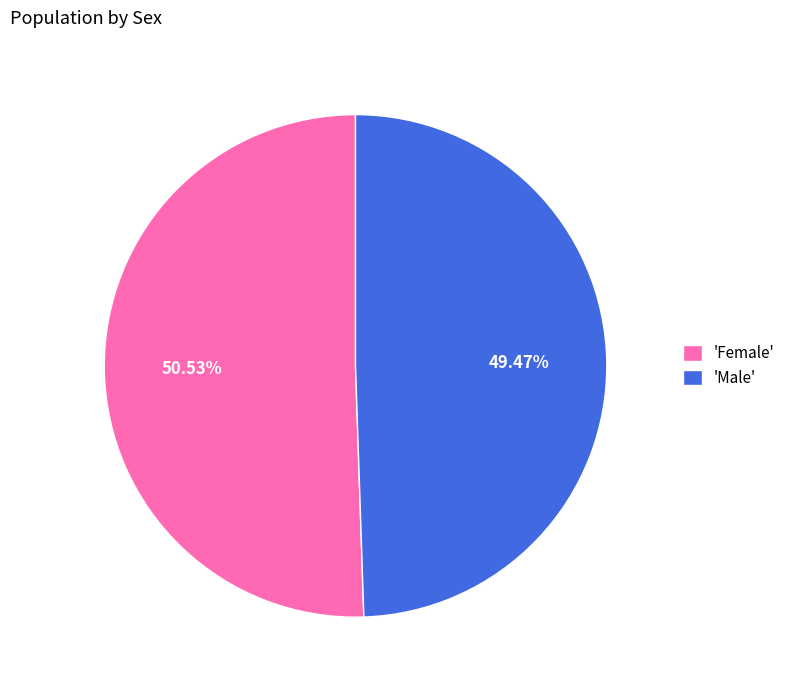

Combined, do 'Male' and 'Female' account for over 50%?

Yes